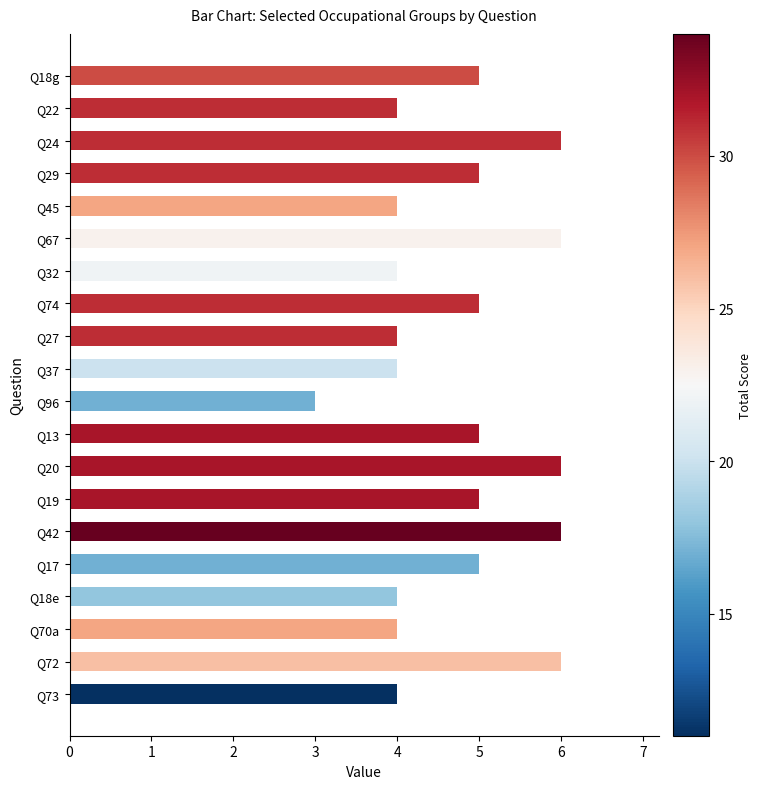

The chart shows a value of 2 at Q67. True or false?

False